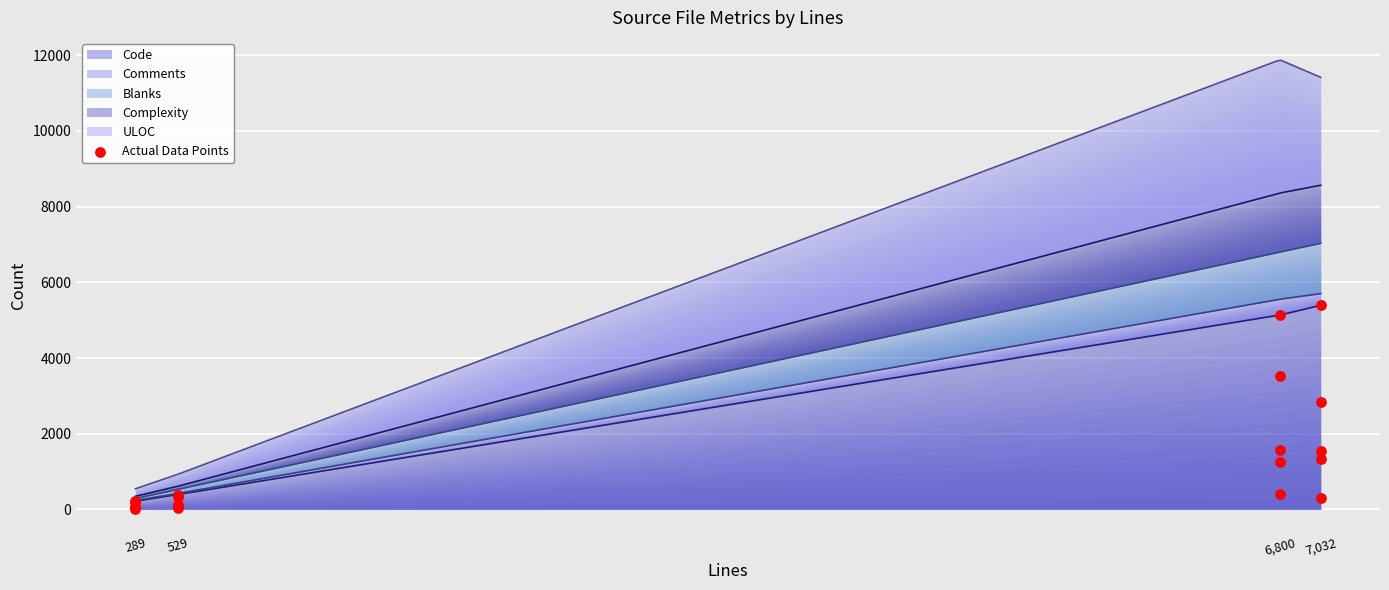

What is the total value across all series at buddy-ng.c?

926